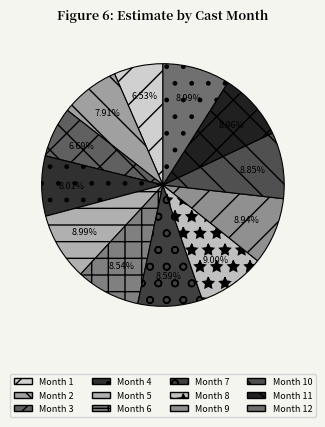

How many segments does this pie chart have?

12